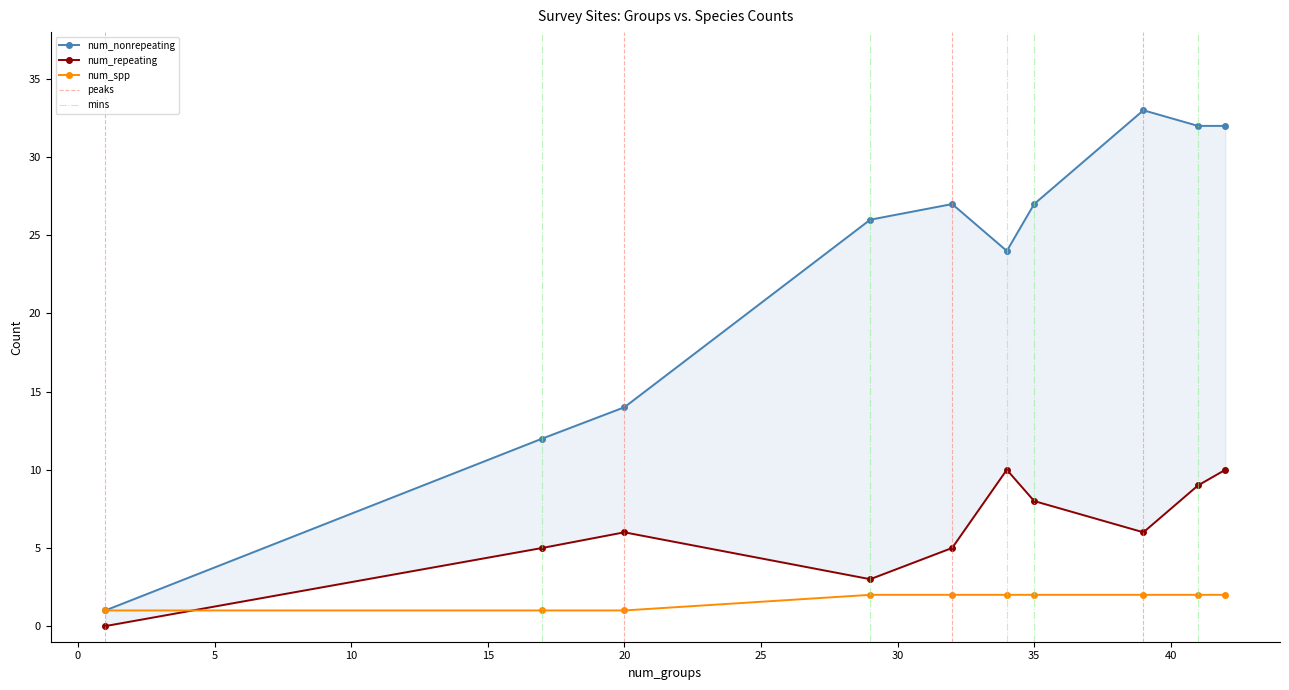

True or false: num_nonrepeating and num_repeating intersect in this chart.

False